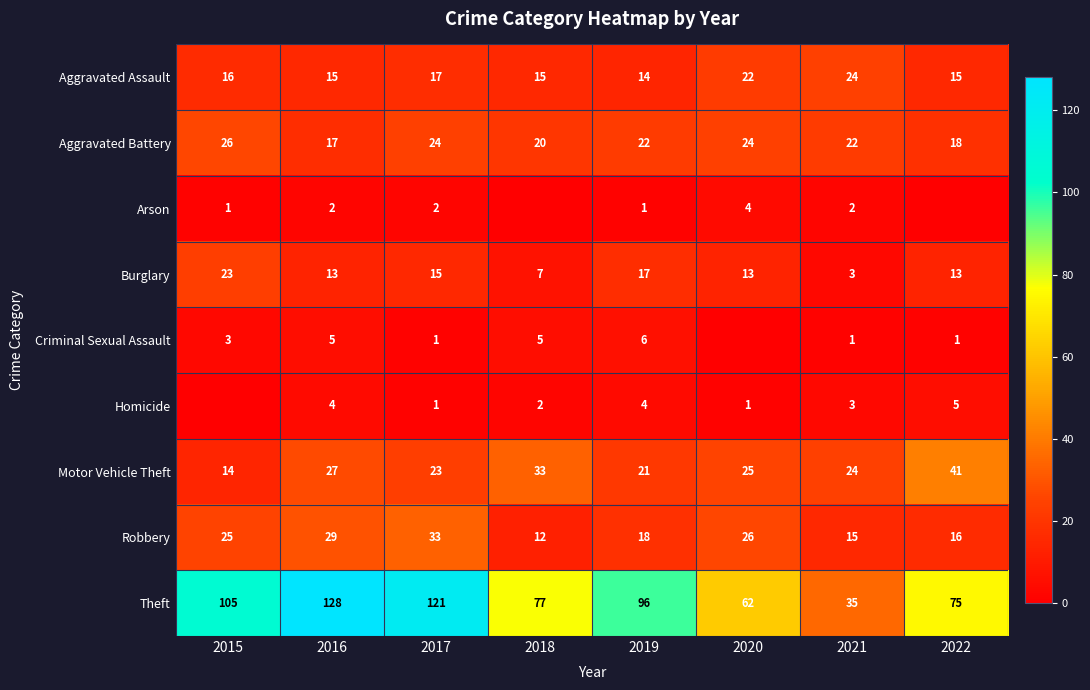

At which label does Motor Vehicle Theft reach its peak?

2022